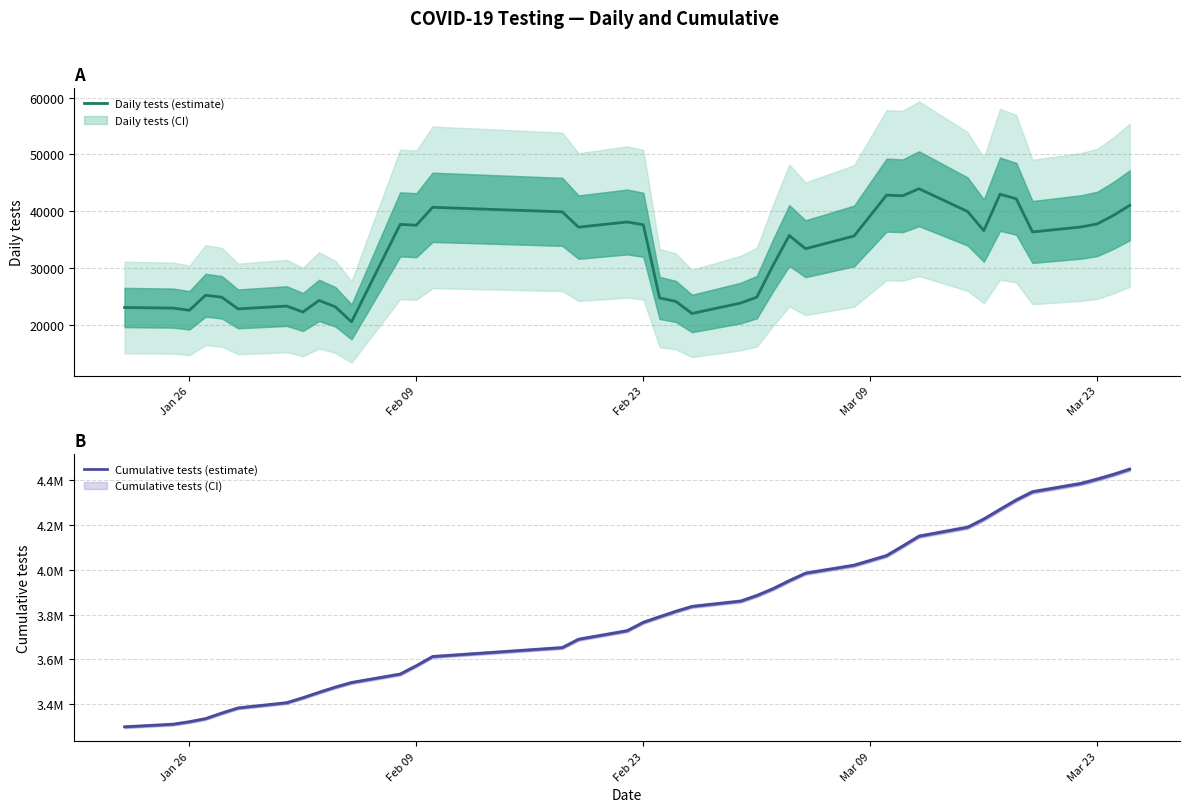

At how many categories does at least one series exceed 1064786?

39